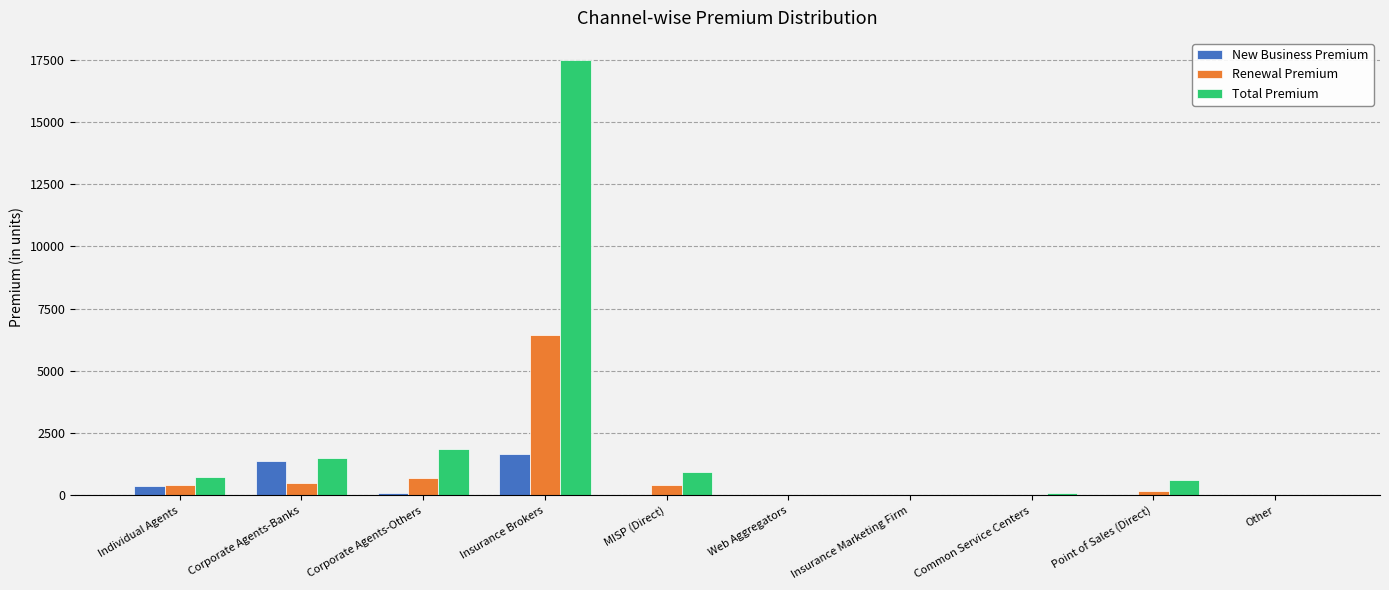

Which category has the highest value in the New Business Premium series?

Insurance Brokers